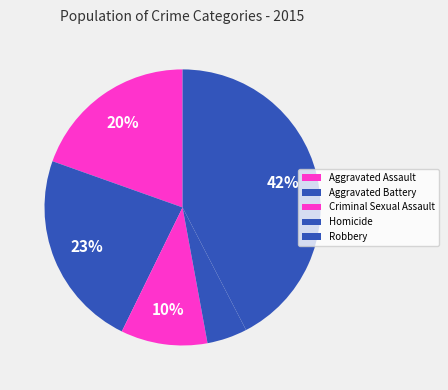

To the nearest percent, what percentage of the pie is Robbery?

42%